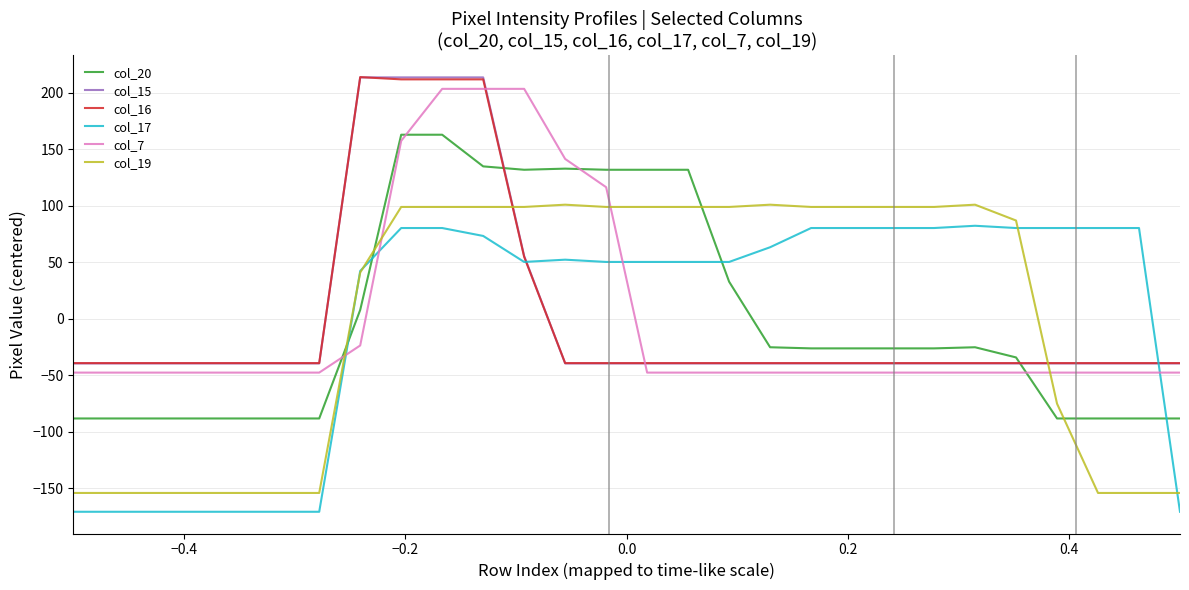

What is the maximum value for col_7?

203.3